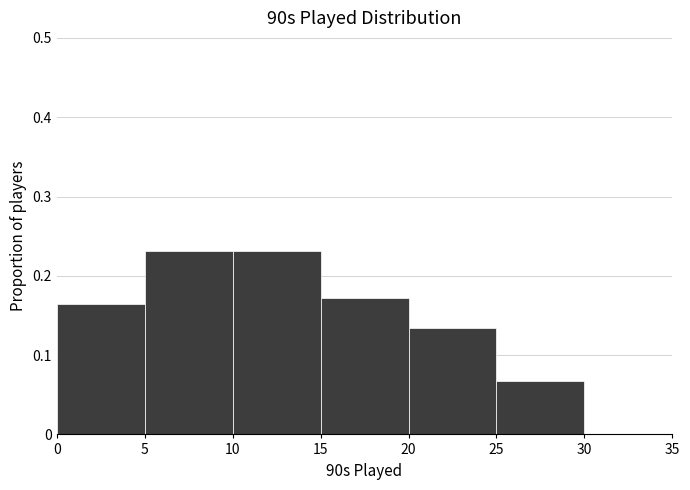

Reading left to right, list every bar in this chart as the range it spans on the x-axis followed by its height. The values are not printed on the chart, so give them approximately, as read against the axis.

0 to 5: 0.16
5 to 10: 0.23
10 to 15: 0.23
15 to 20: 0.17
20 to 25: 0.13
25 to 30: 0.07